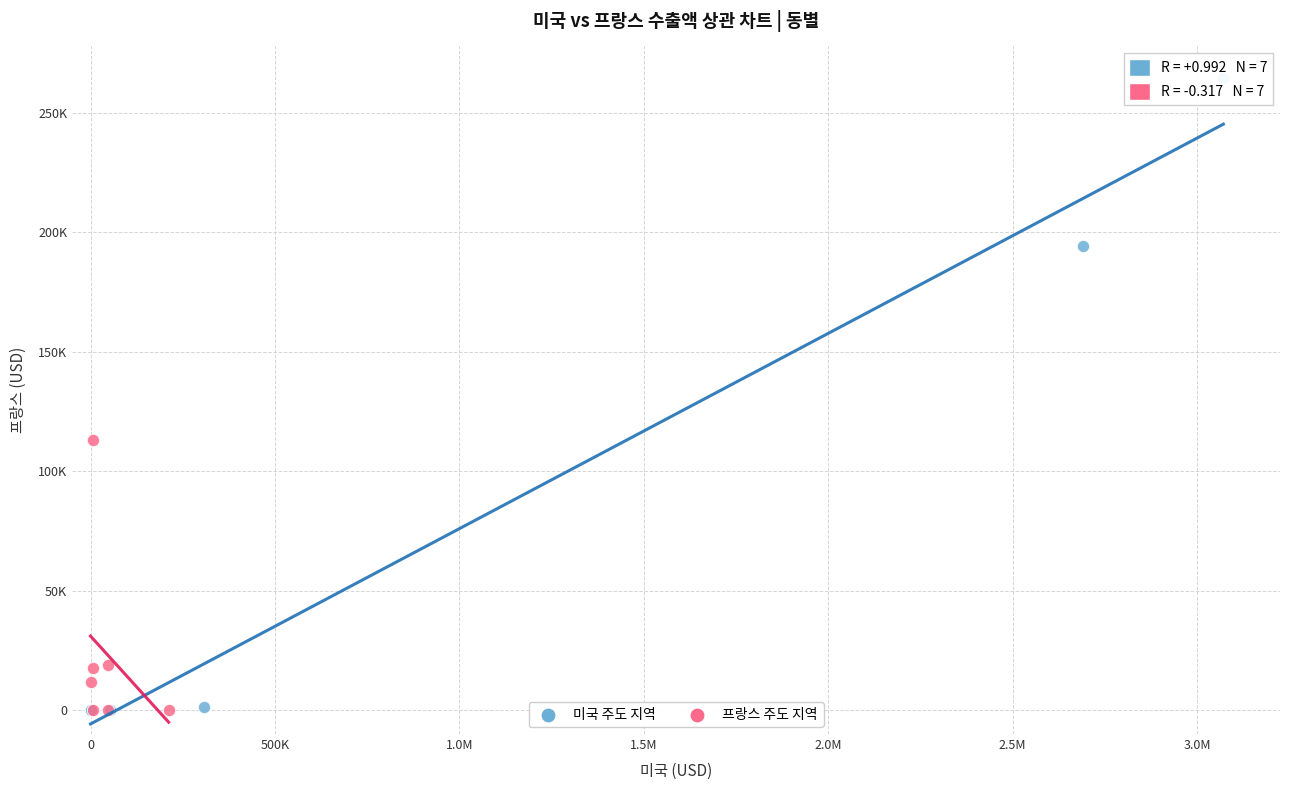

Which series has the widest spread of Y values?

미국 주도 지역